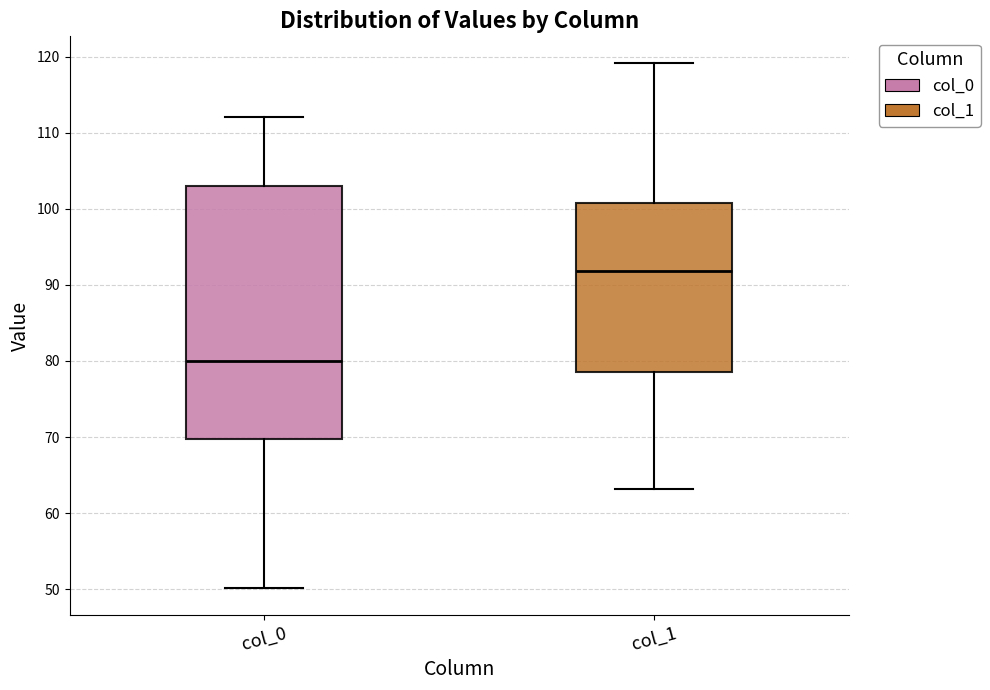

Where does the upper whisker of the box for col_0 end on the y-axis? The values are not printed on the chart, so give them approximately, as read against the axis.

112